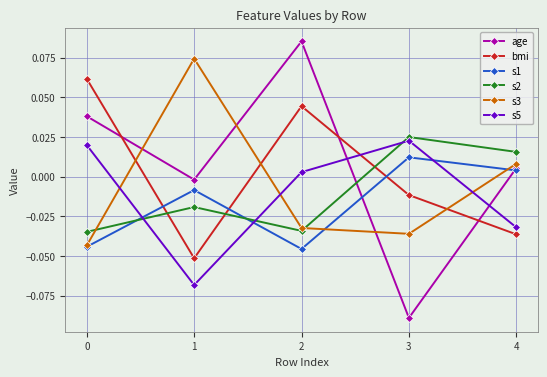

True or false: age and s5 intersect in this chart.

True